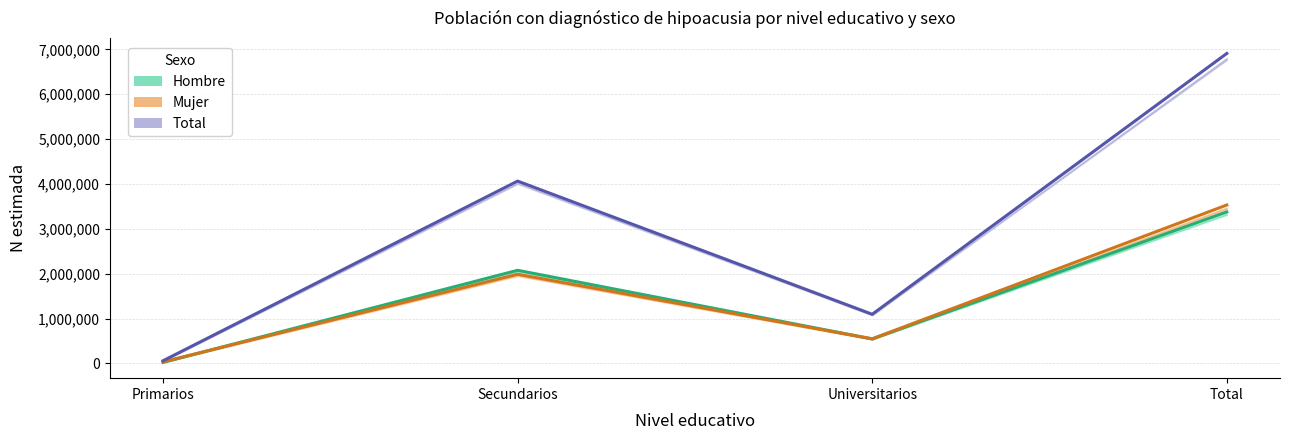

Reading right to left, list all the values displayed in this chart.

Hombre: 3377618	546886	2076385	24331
Mujer: 3532100	549140	1988300	35792
Total: 6909718	1096027	4064685	60123